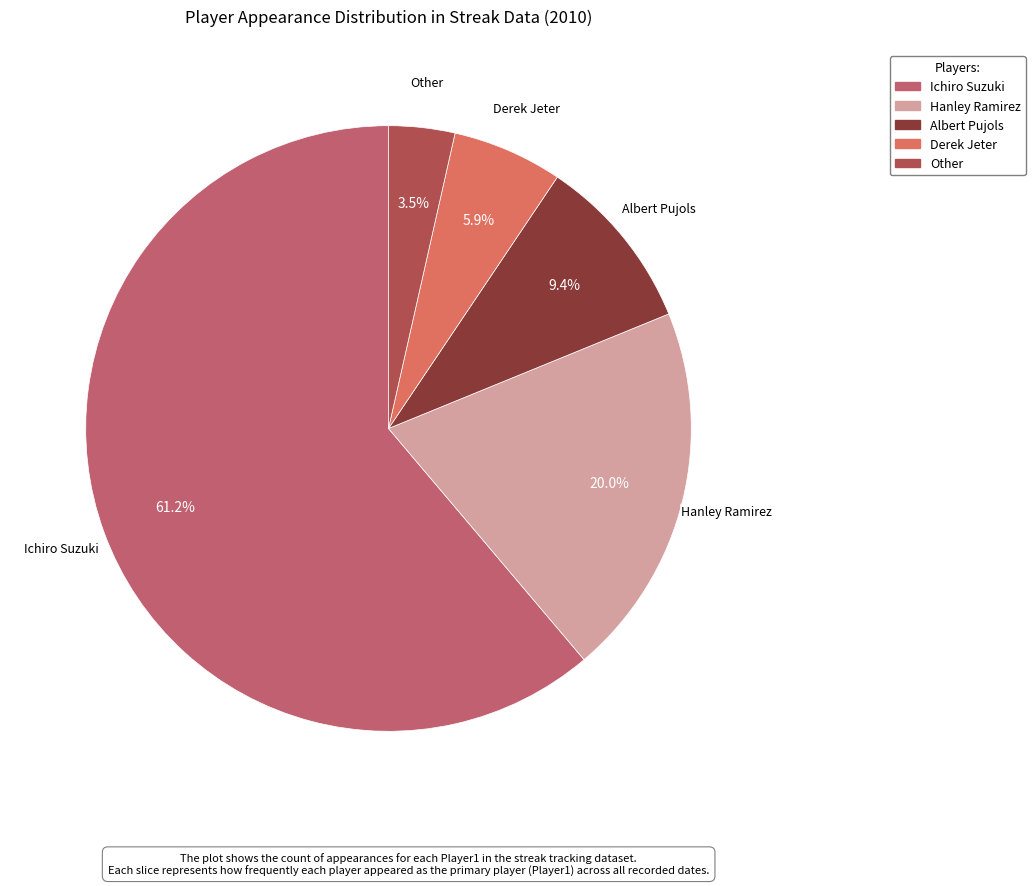

To the nearest percent, what is the average slice percentage?

20%